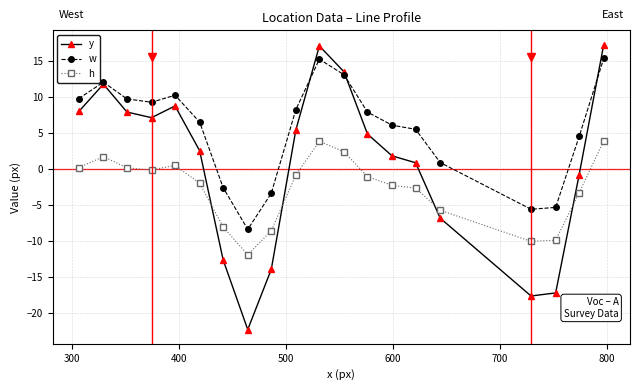

True or false: h and w intersect in this chart.

False